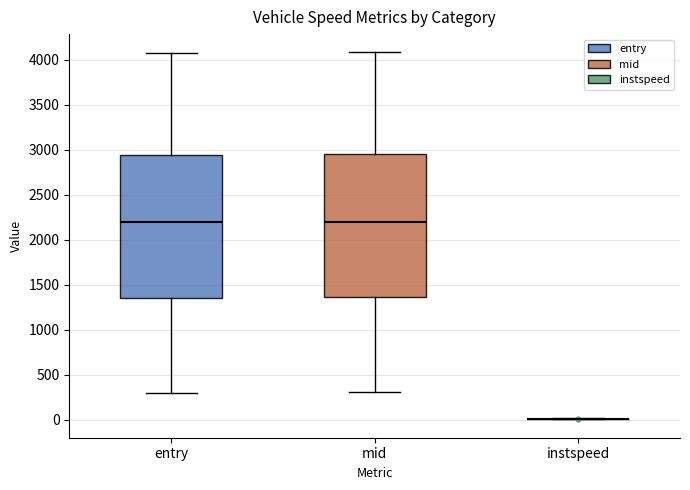

Reading left to right, transcribe this box plot: for each box, give where its median line is, the range the box spans, and where its two whiskers end, as read against the y-axis. The values are not printed on the chart, so give them approximately, as read against the axis.

entry: median 2200, box 1350 to 2950, whiskers 300 to 4050
mid: median 2200, box 1350 to 2950, whiskers 300 to 4100
instspeed: box collapsed to a line at 0, whiskers 0 to 0